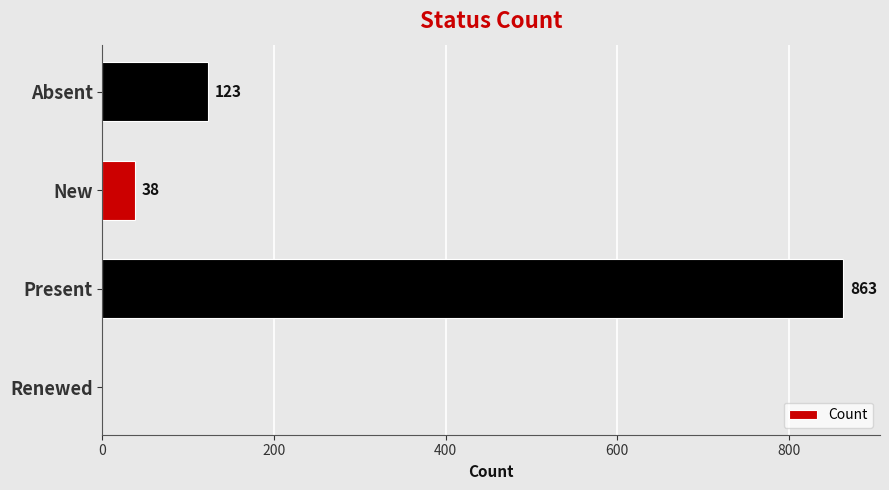

What is the ratio of the value at Absent to the value at New?

3.2